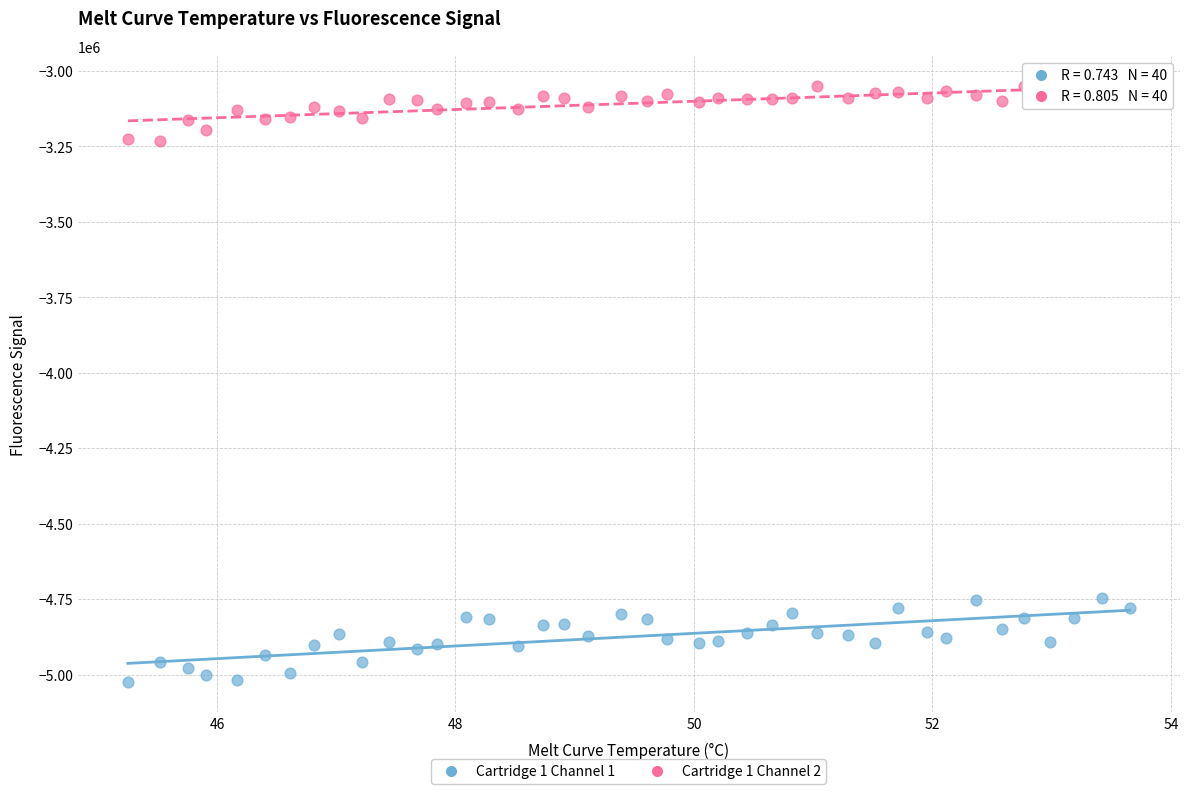

Which series contains the lowest Y value?

Cartridge 1 Channel 1